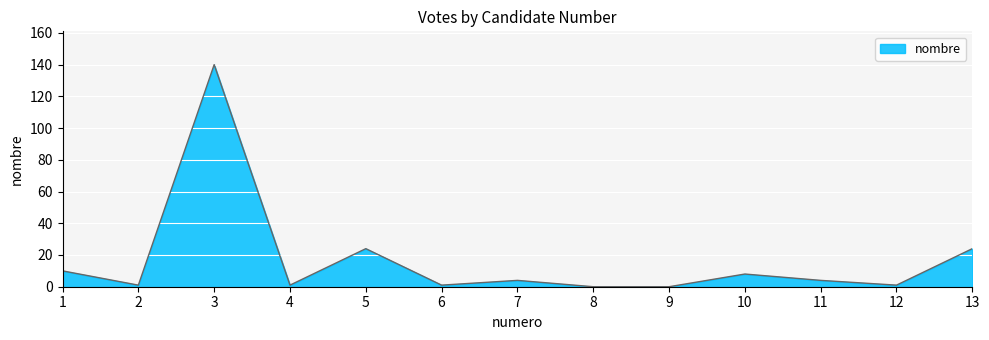

Reading right to left, what are all the values shown in this chart?

13=24	12=1	11=4	10=8	9=0	8=0	7=4	6=1	5=24	4=1	3=140	2=1	1=10